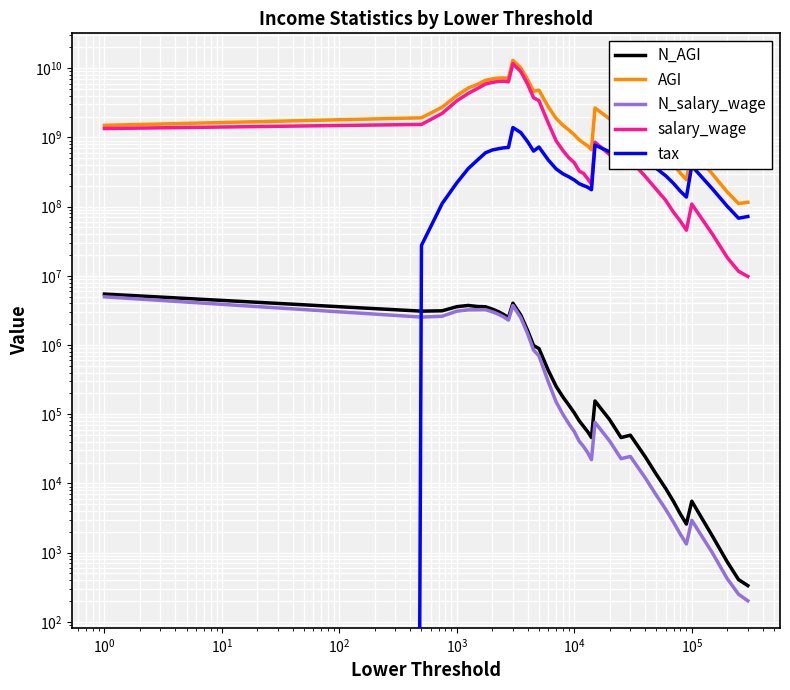

List the series in order of their peak value, lowest first.

N_salary_wage, N_AGI, tax, salary_wage, AGI